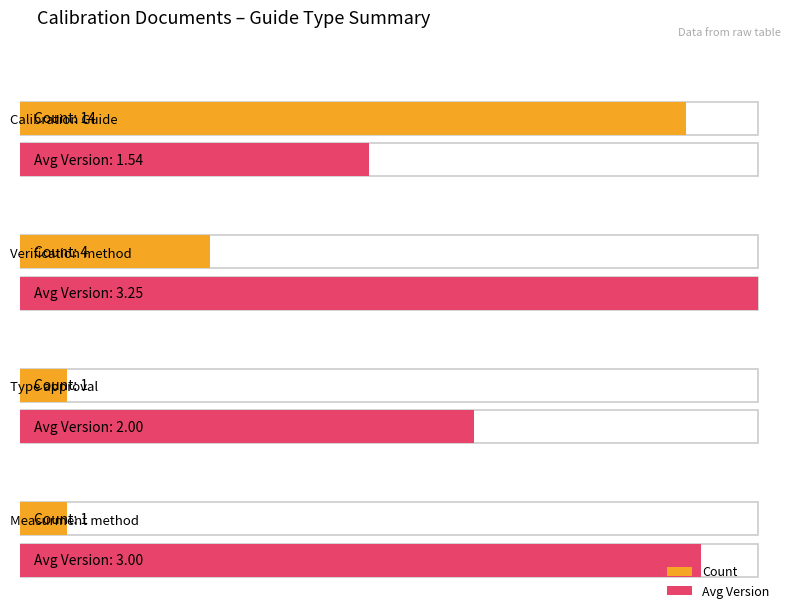

Does the chart contain any negative values?

No